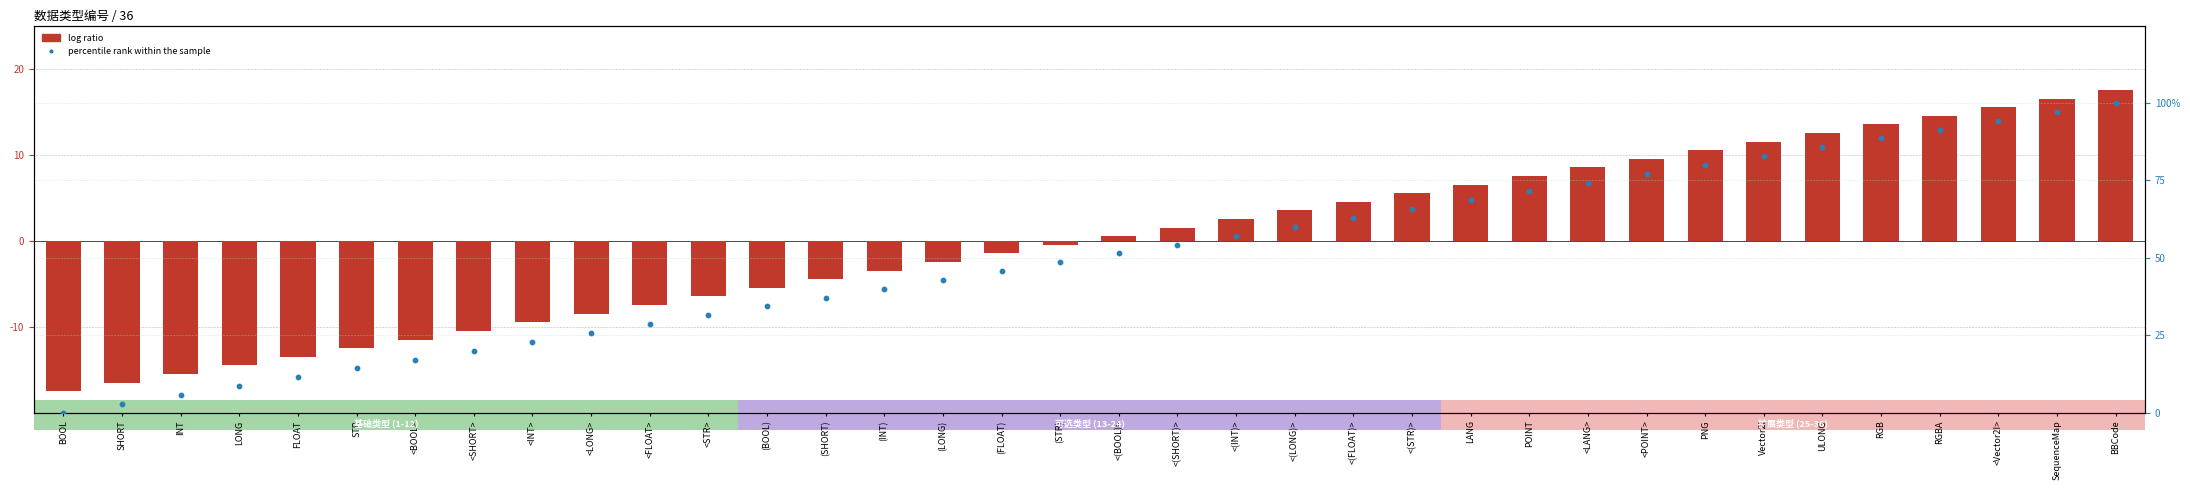

At how many categories does at least one series exceed 16?

30